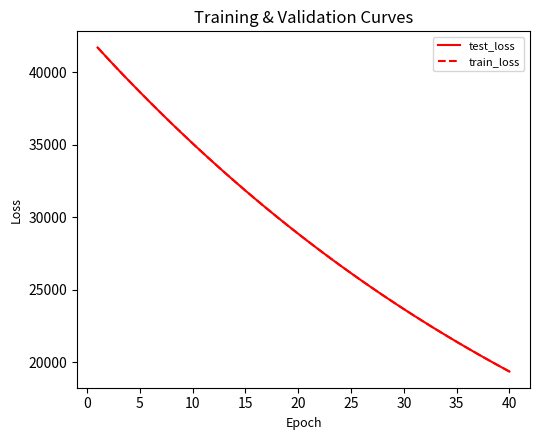

What is the minimum value for train_loss?

19373.0